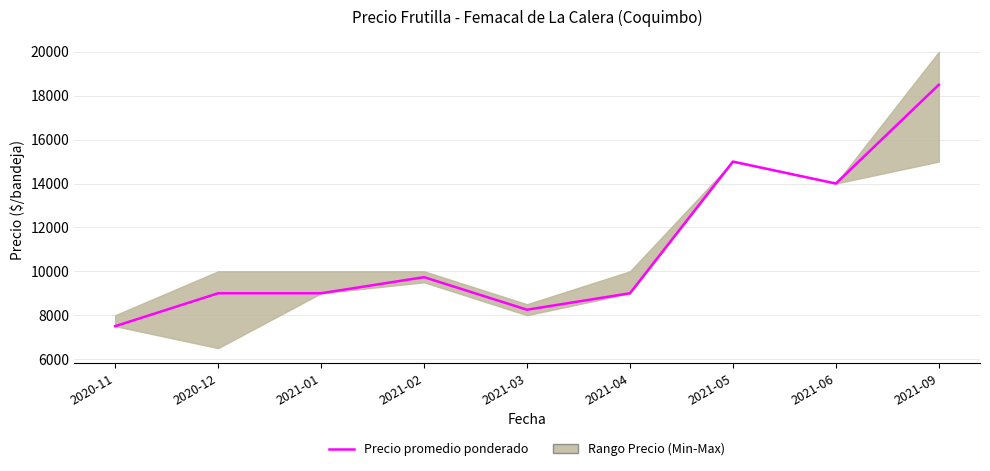

Where is the data nearest to the value 13000?

2021-06